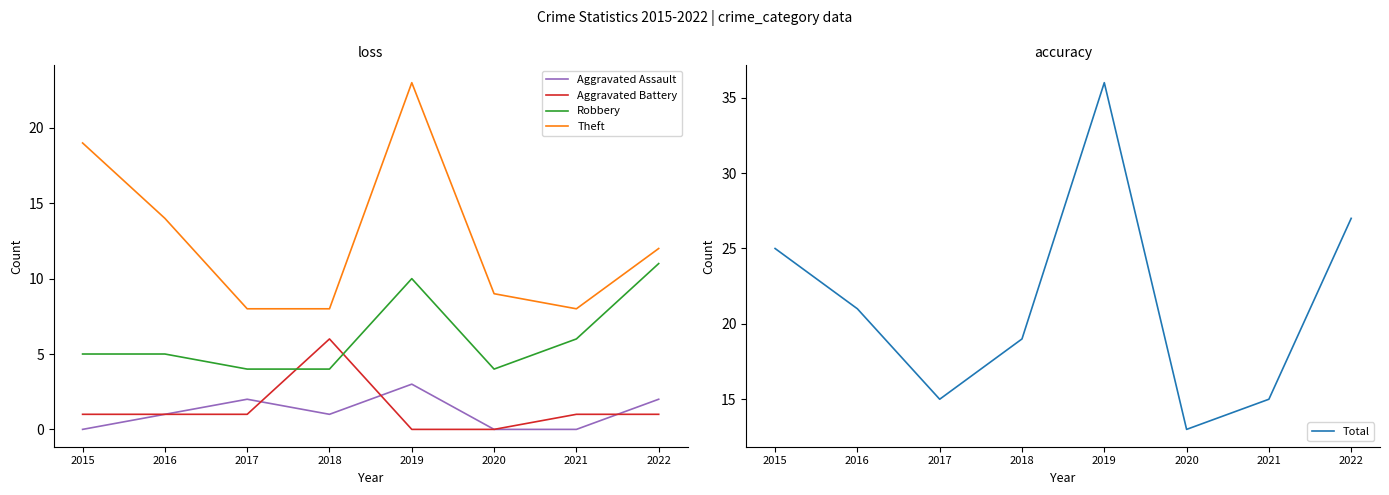

What is the spread (max minus min) of values at 2018?

18